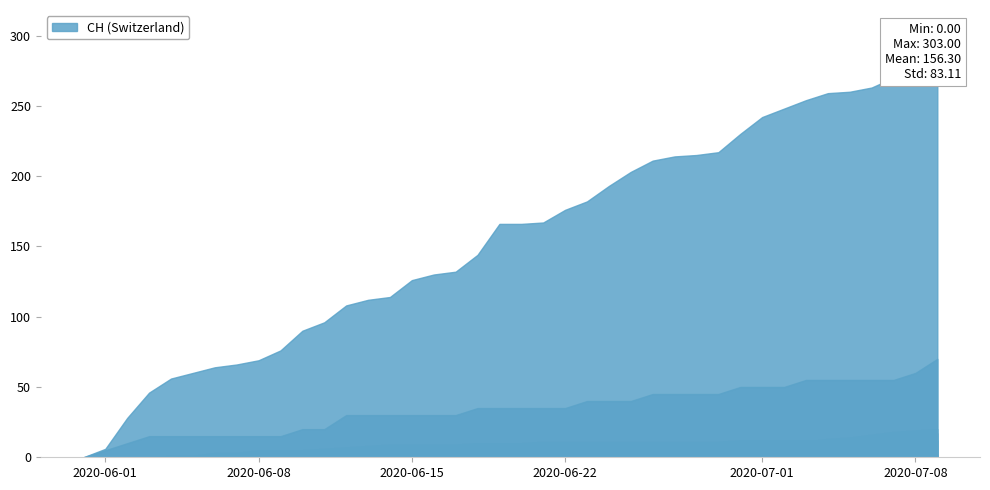

Count the number of categories in the chart.

40